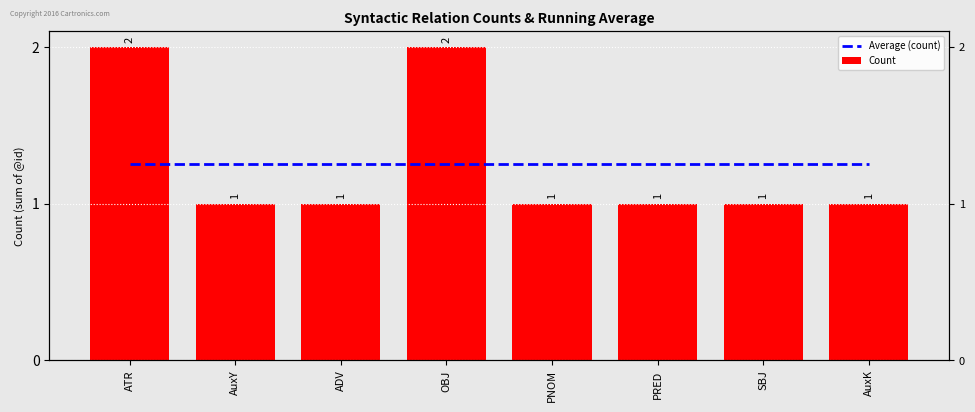

Is it true that Average (count) equals 1.2 at AuxK?

True